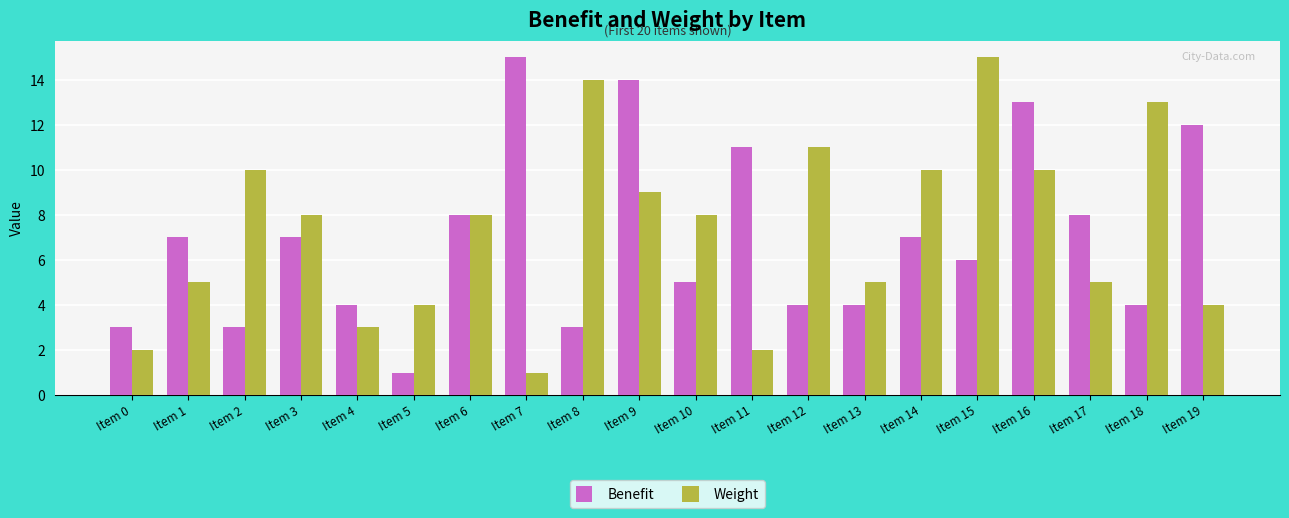

At which label does Weight reach its peak?

Item 15